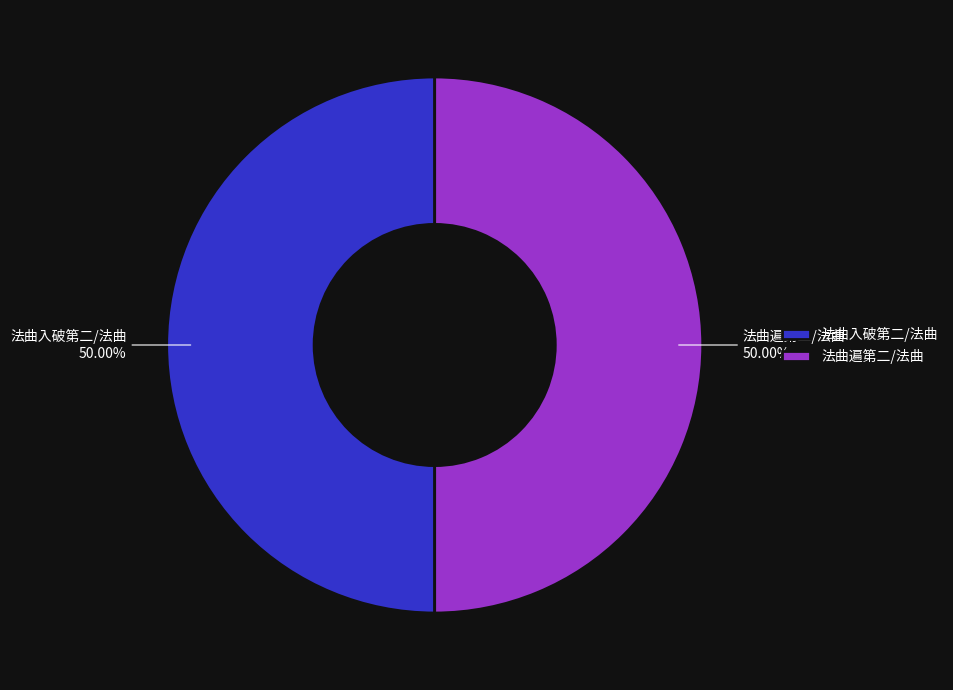

Approximately how many times larger is the value at 法曲入破第二/法曲 compared to 法曲遍第二/法曲?

1.0